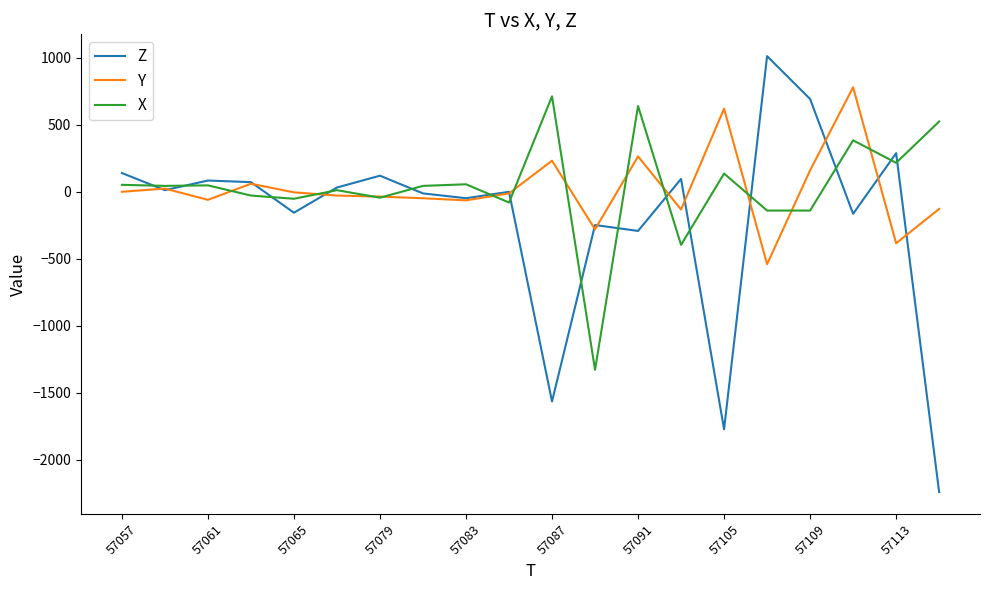

Does the chart display data point markers on the line(s)?

No